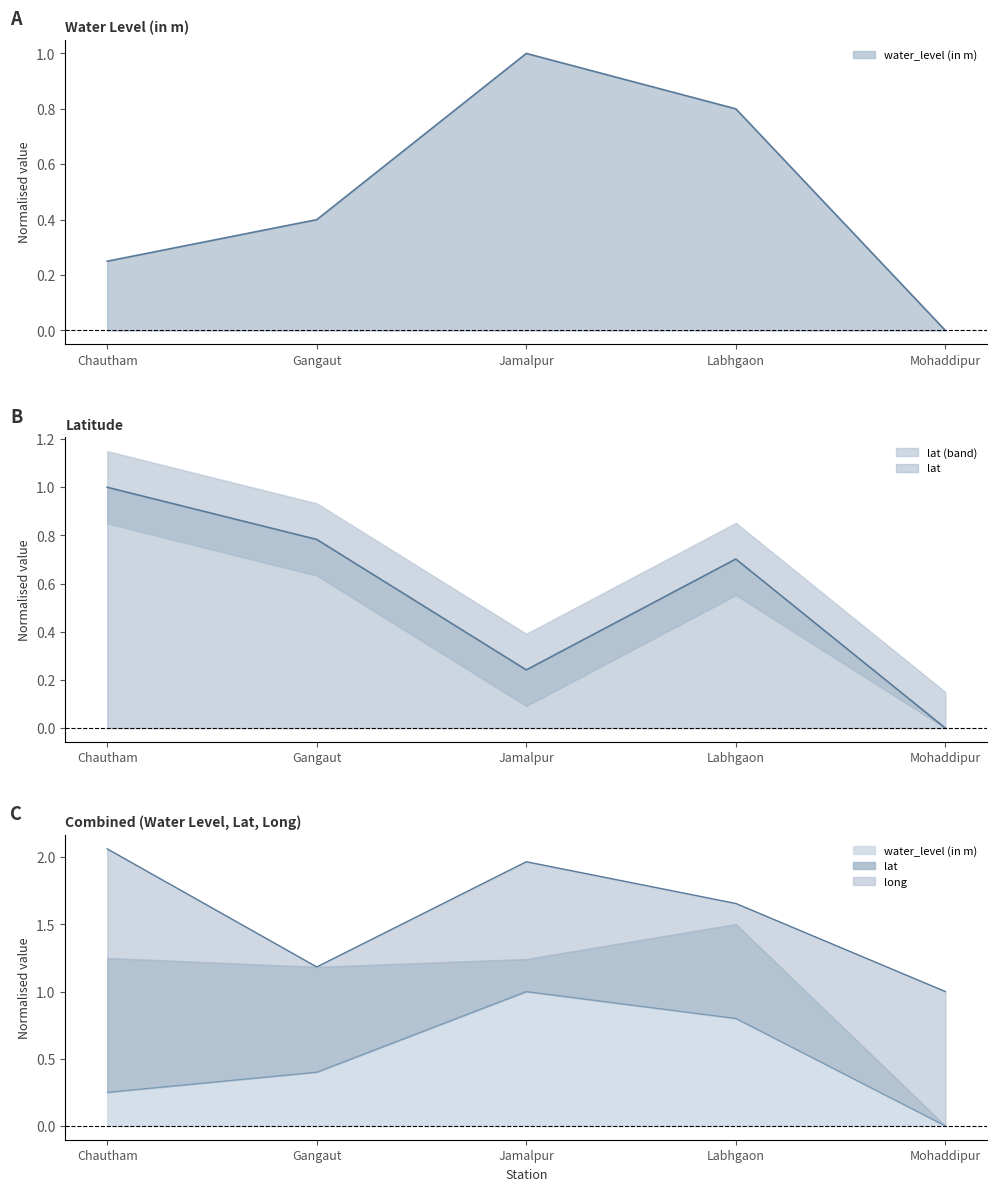

Which series has the largest range (max minus min)?

water_level (in m)